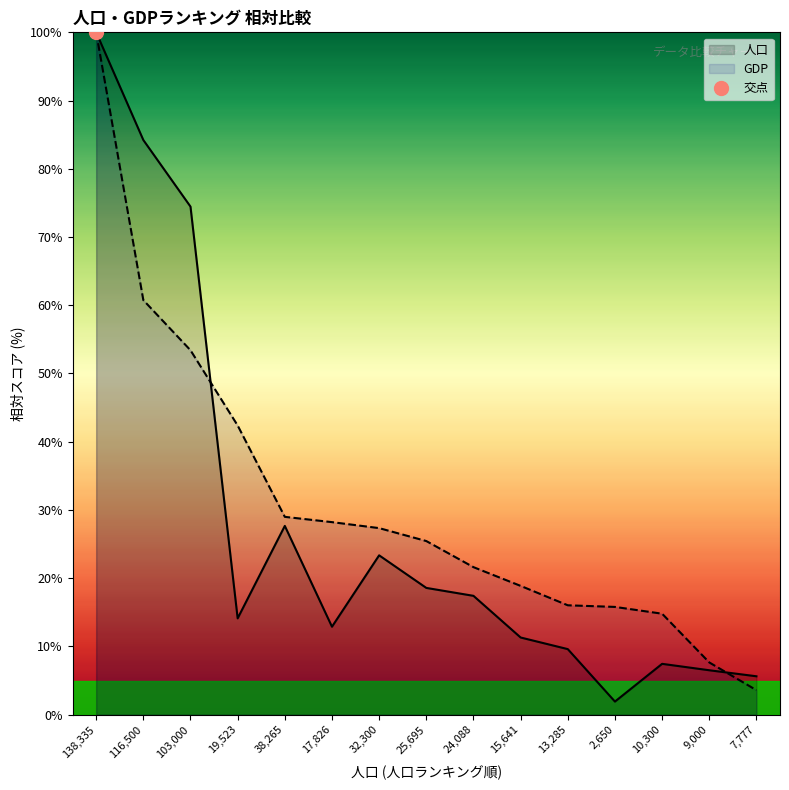

How many values in the GDP series are below 25?

7